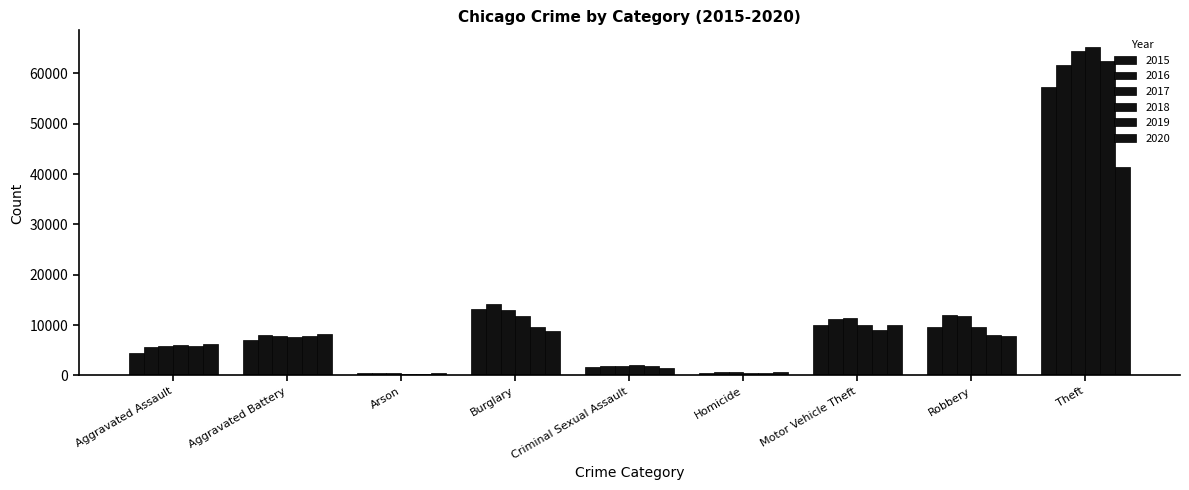

Count the number of data series in this chart.

6